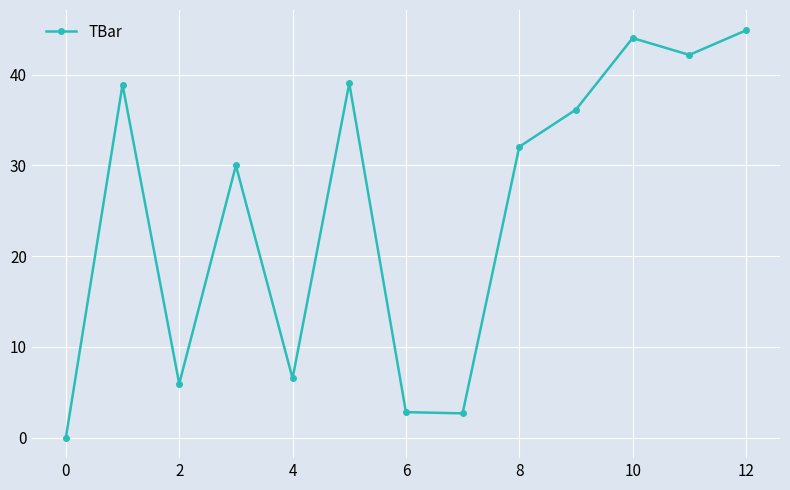

True or false: the data has more than 2 interior local peaks.

True